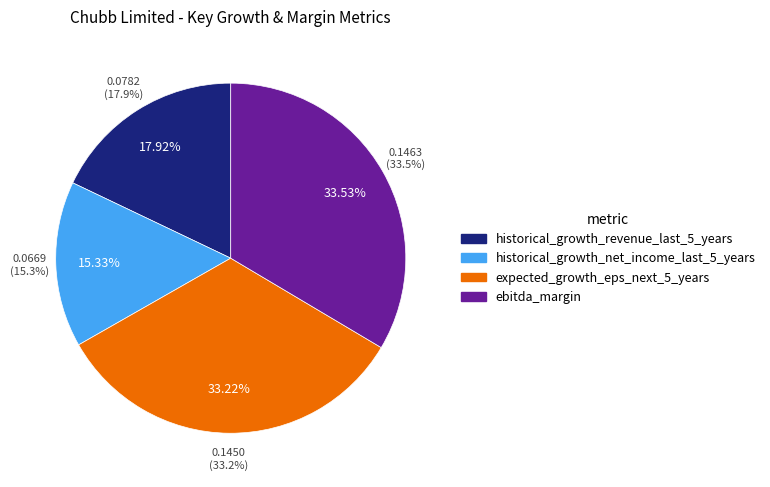

How much of the chart is everything except expected_growth_eps_next_5_years?

66.8%